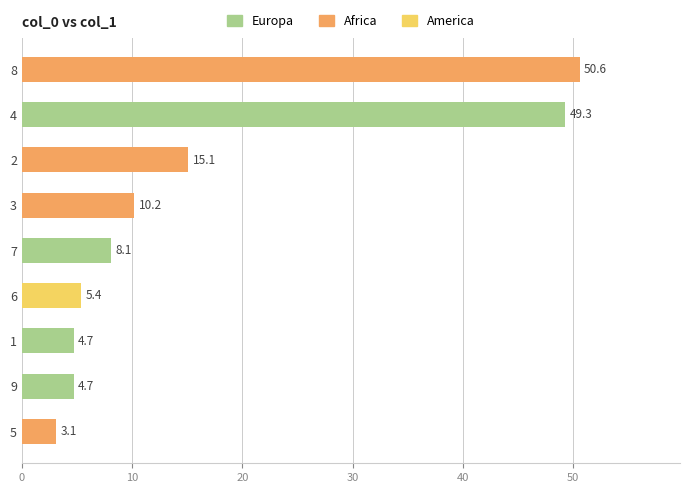

The chart shows a value of 50.6 at 8. True or false?

True